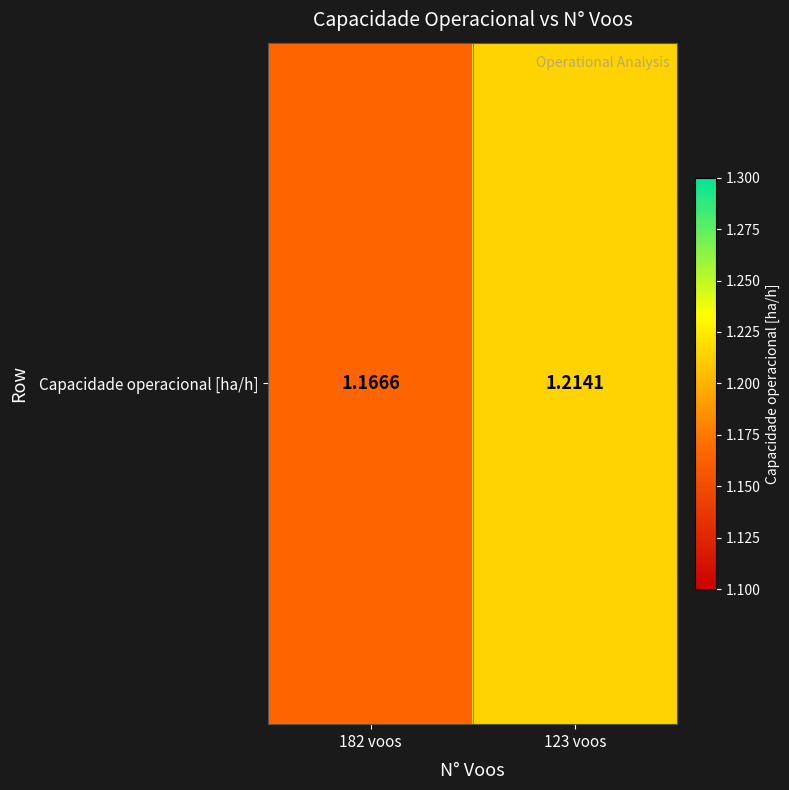

Is it true that the value at 182 voos is 2.0?

False